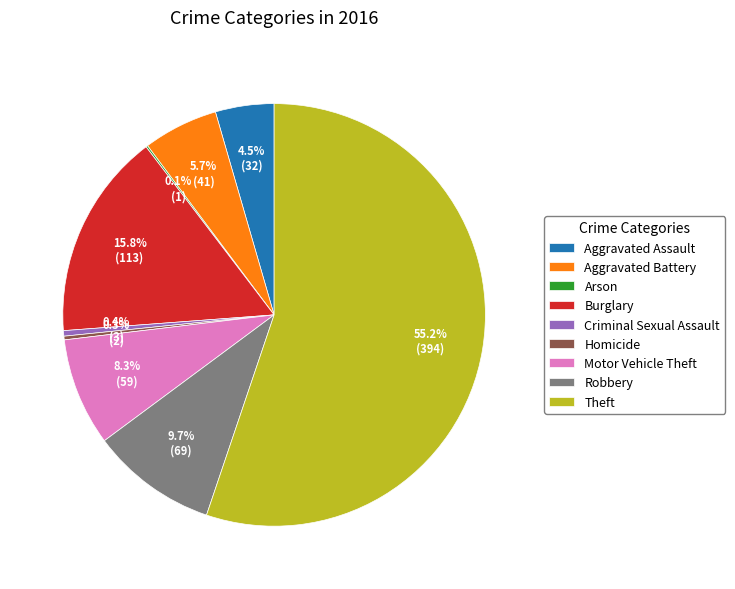

Approximately how many times larger is the value at Aggravated Assault compared to Motor Vehicle Theft?

0.5